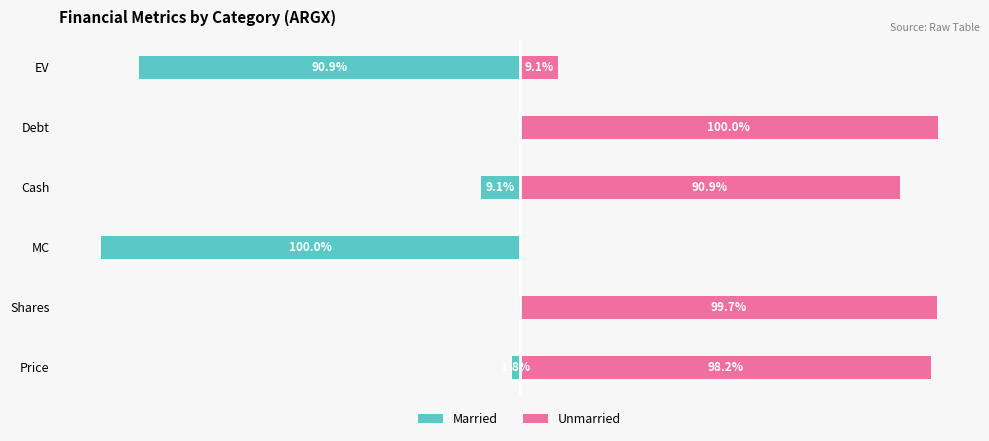

How many groups of bars are there?

6